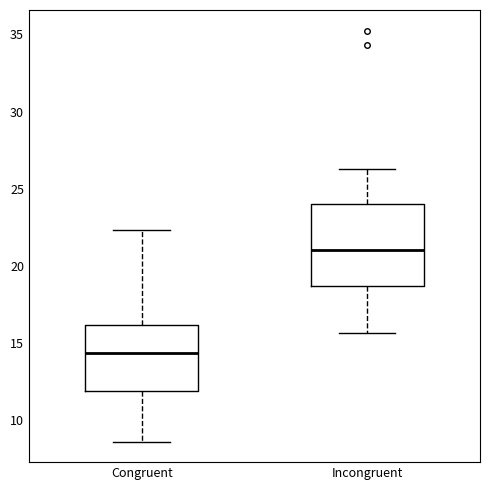

Which box is the tallest, from its lower edge to its upper edge?

Incongruent